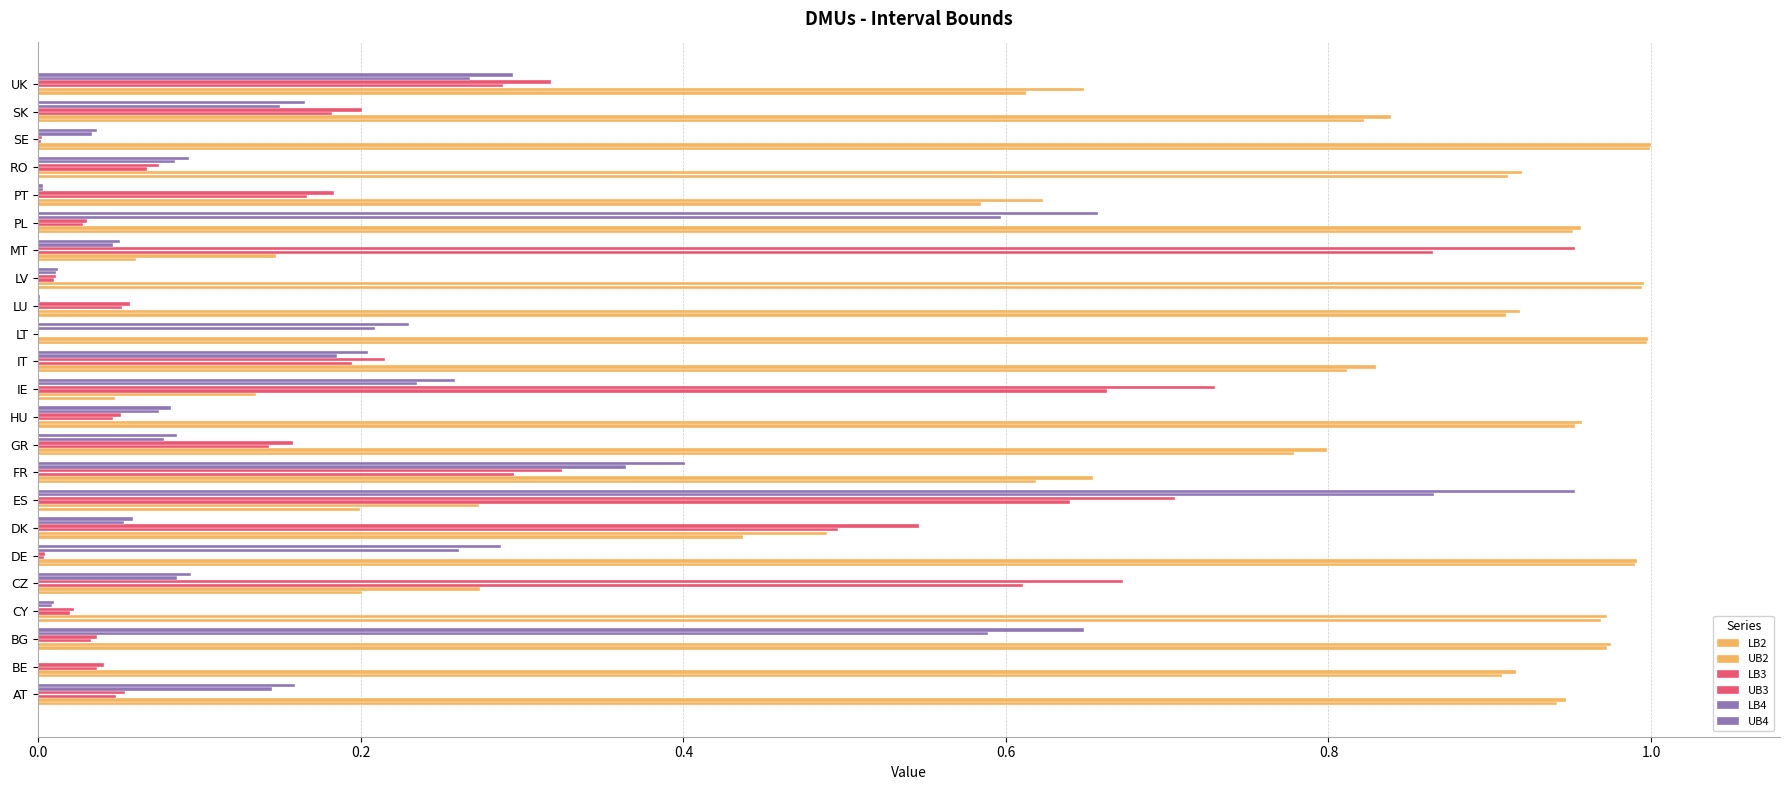

How many categories are shown in the chart?

23